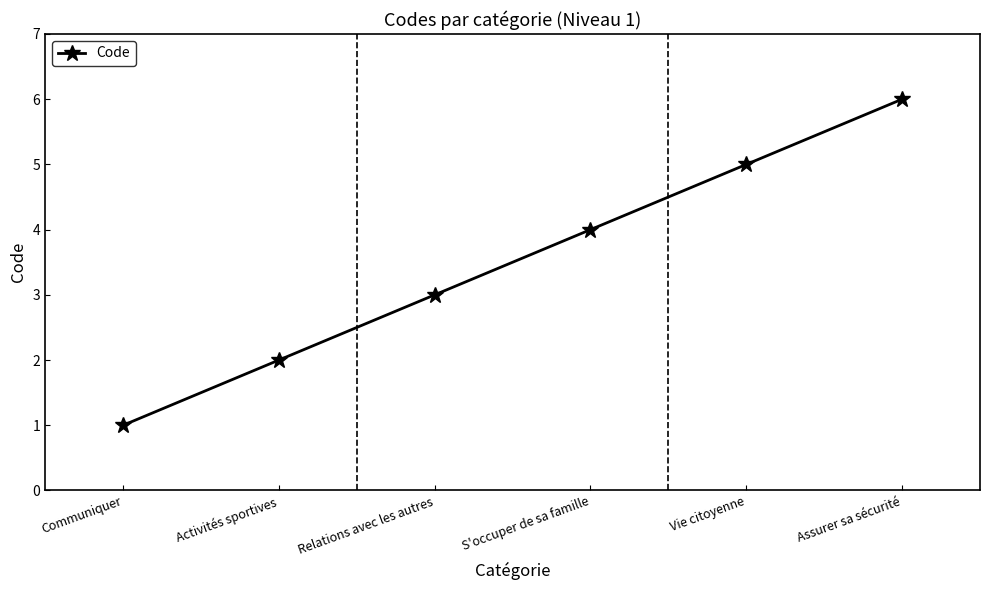

At which category does the chart reach its peak across all series?

Assurer sa sécurité